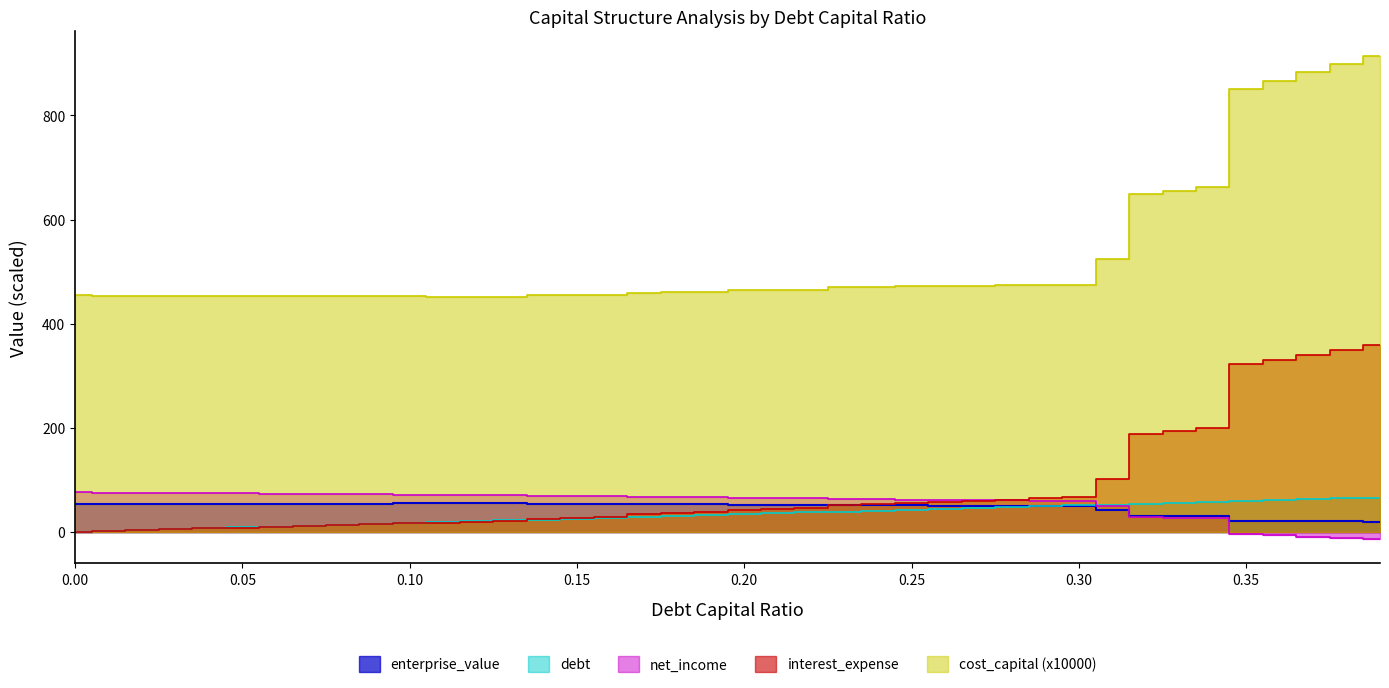

True or false: enterprise_value and debt_capital cross at least once.

True